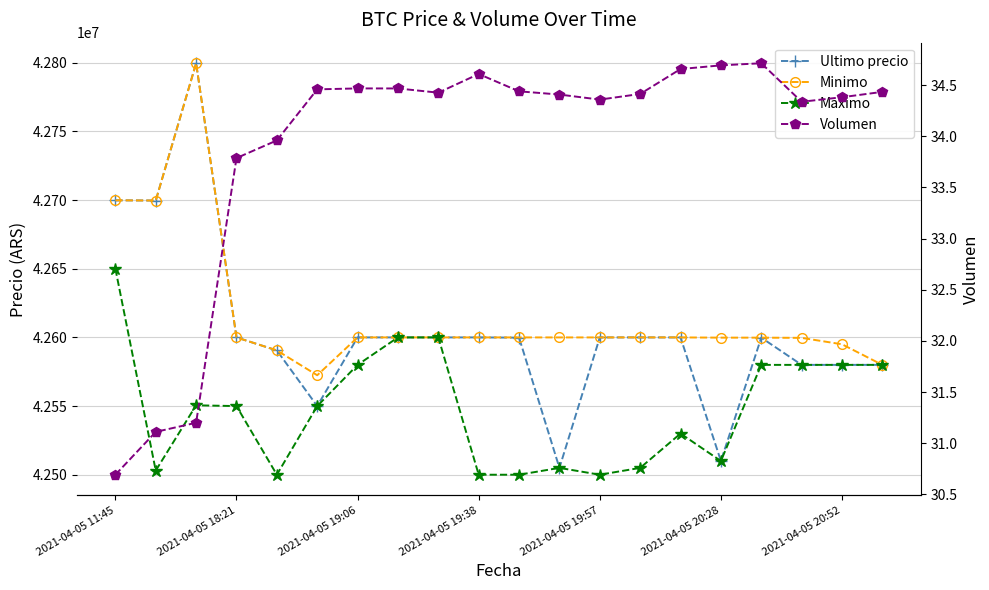

The Volumen series shows 16.5 at 14. True or false?

False